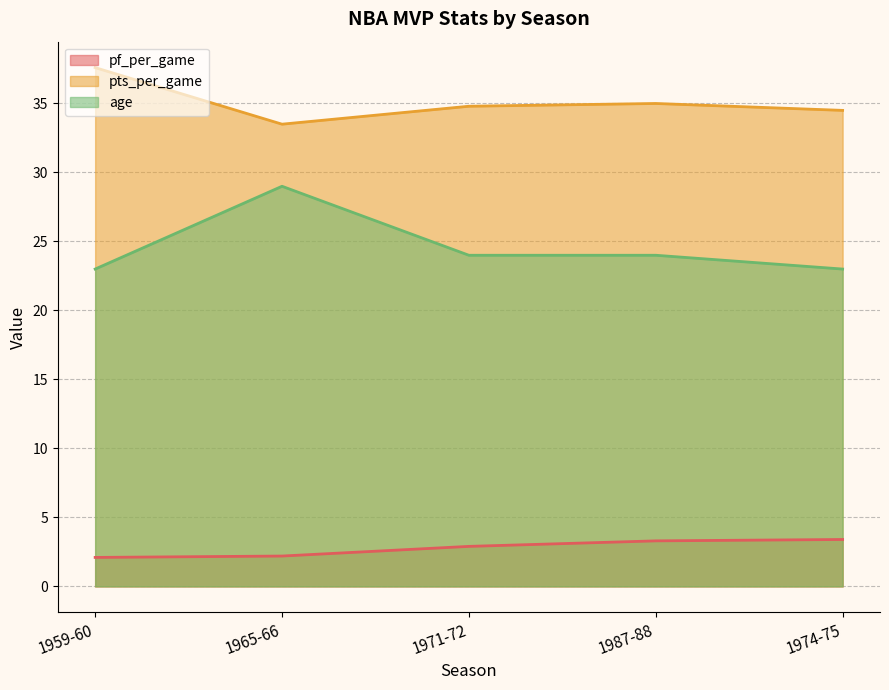

How many lines are shown in the chart?

3